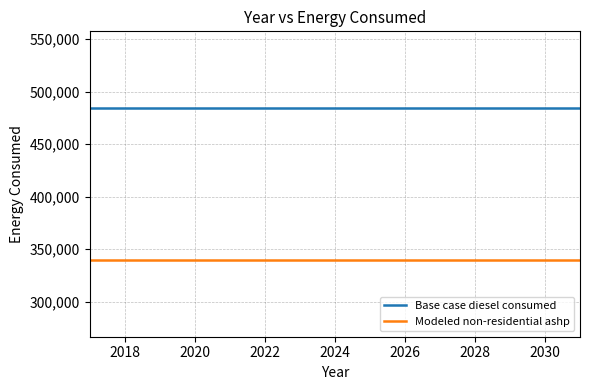

How many distinct data groups are displayed?

2